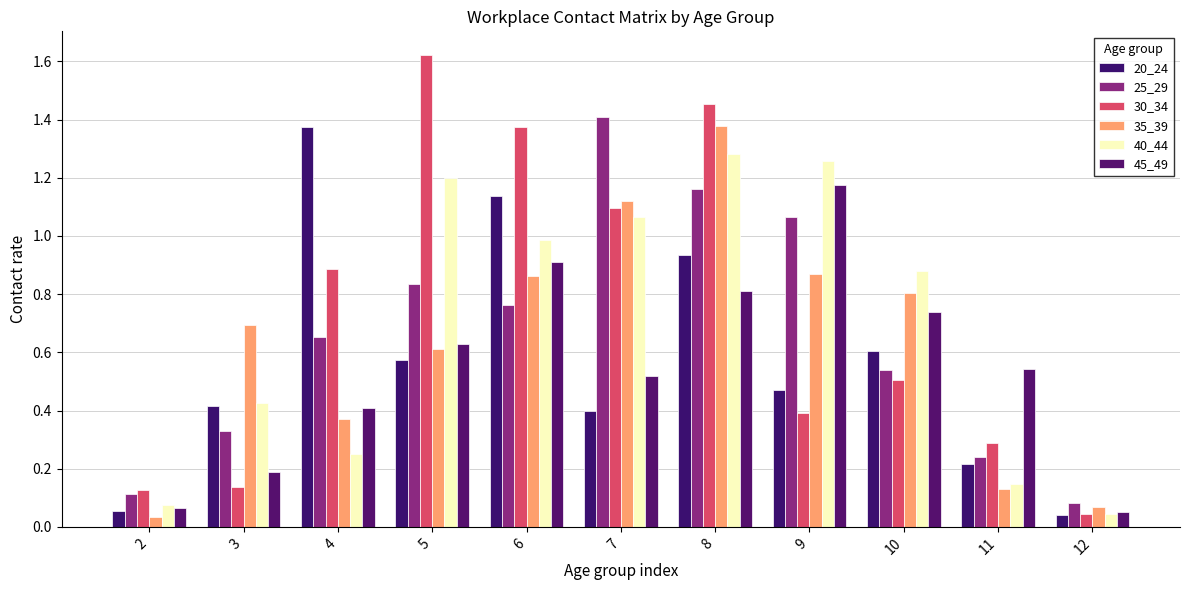

How many bars are there in each group?

6